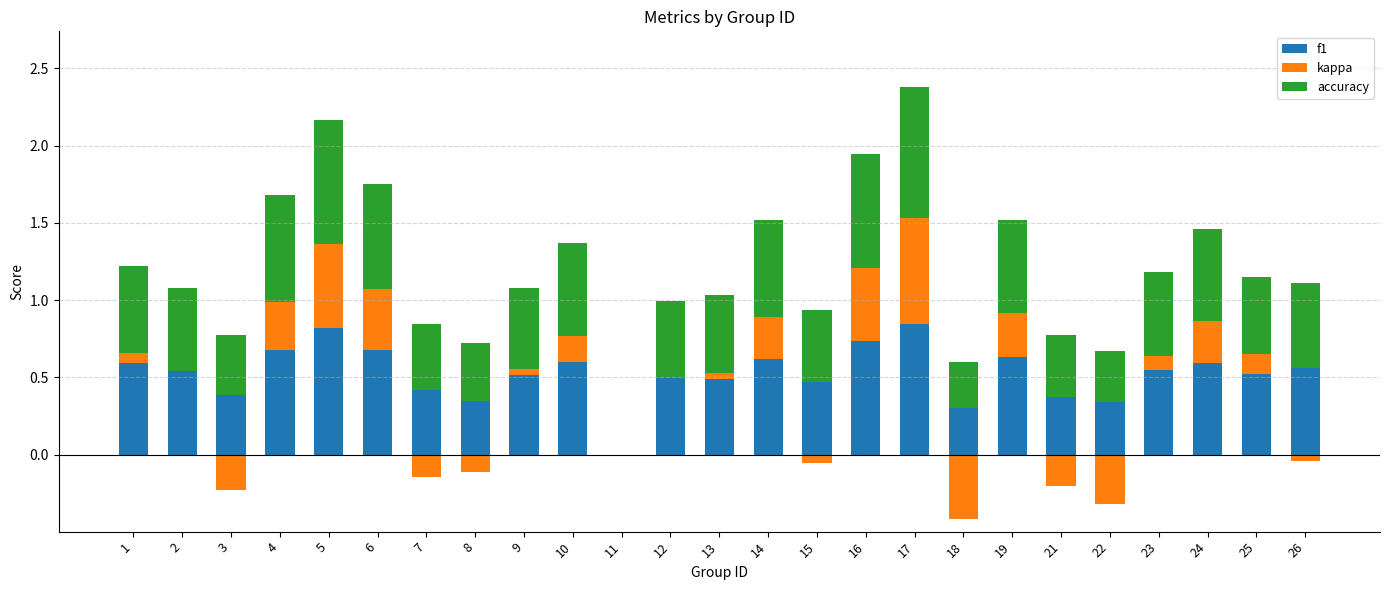

Count the number of data series in this chart.

3